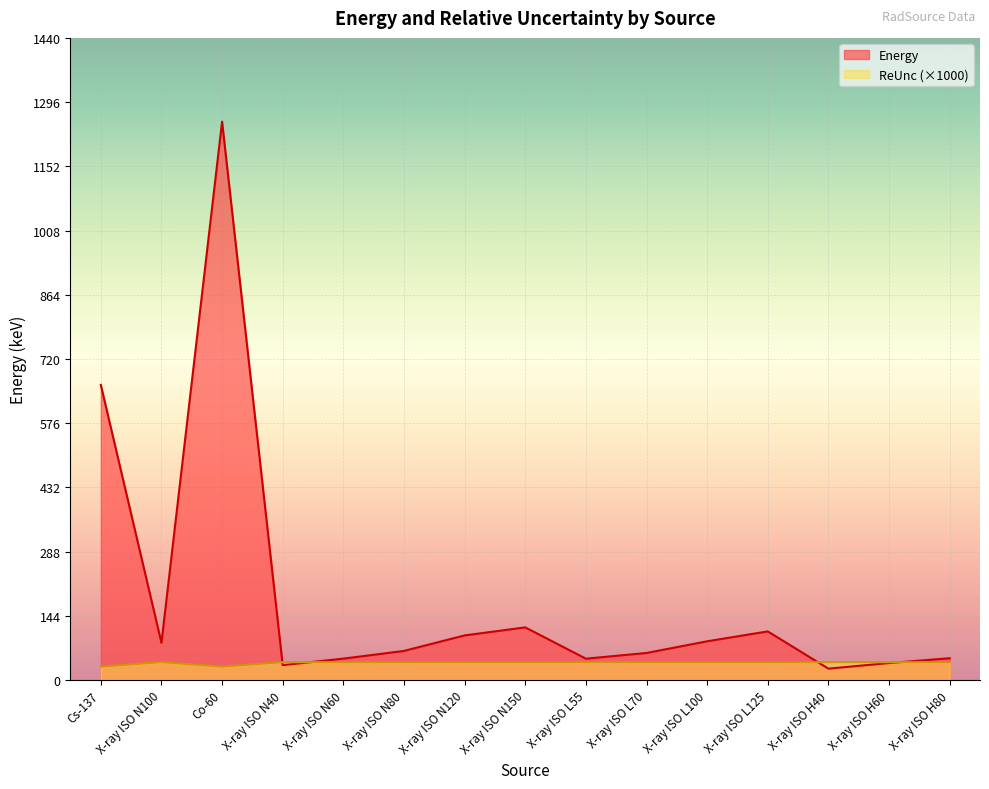

What are all the series names shown in the legend?

Energy, ReUnc (×1000)